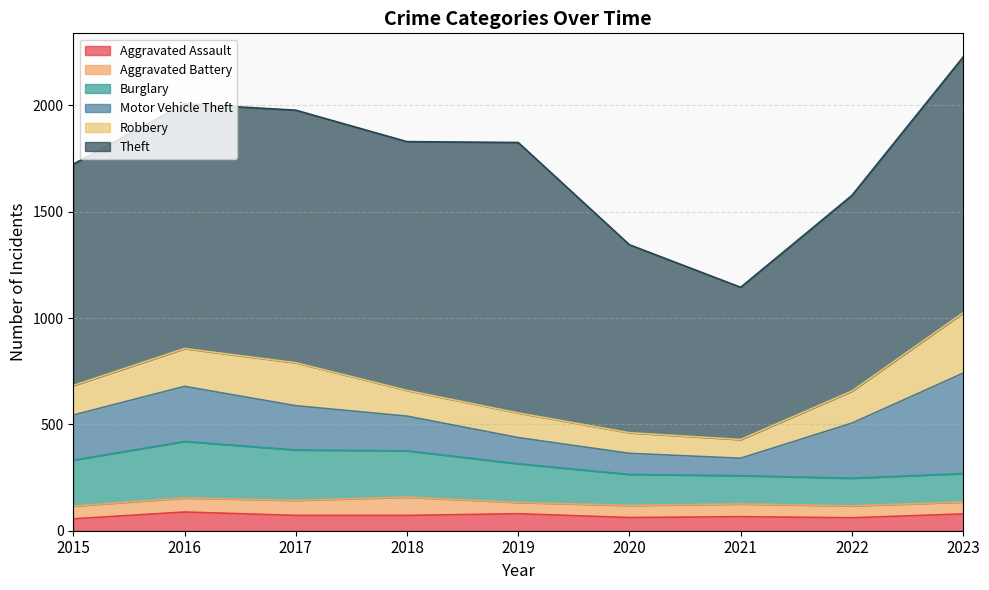

Rank the series by their maximum value, from highest to lowest.

Theft, Motor Vehicle Theft, Robbery, Burglary, Aggravated Assault, Aggravated Battery